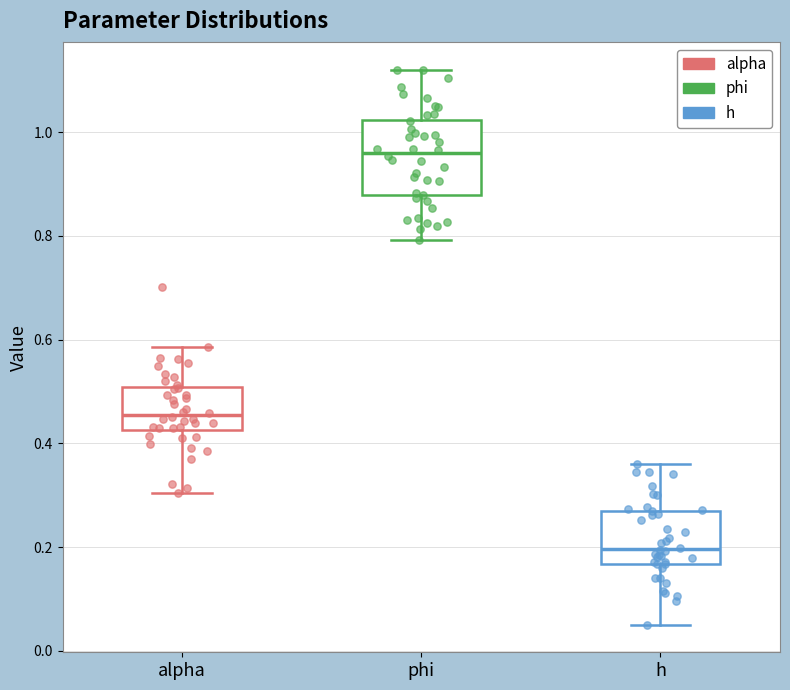

Which box is the tallest, from its lower edge to its upper edge?

phi